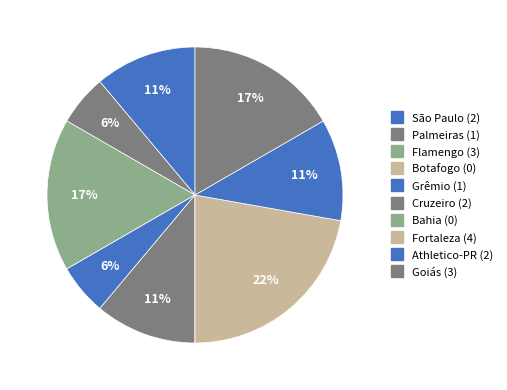

How many segments does this pie chart have?

10